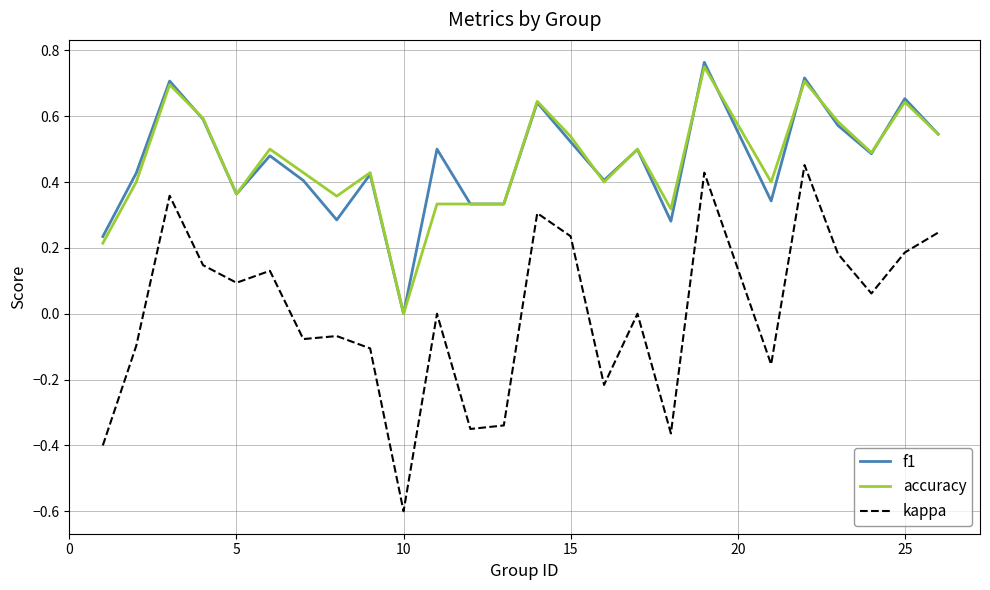

True or false: kappa has more than 0 points higher than both neighbors.

True